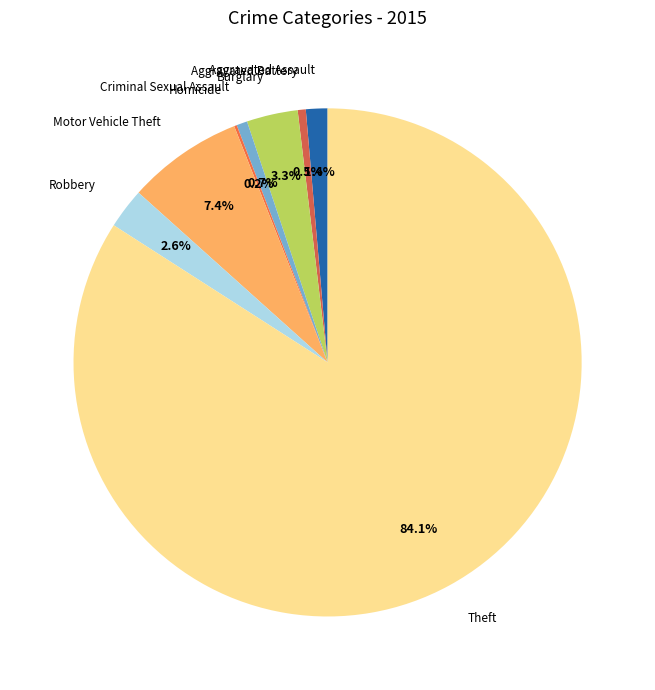

Which has a higher value, Criminal Sexual Assault or Motor Vehicle Theft?

Motor Vehicle Theft